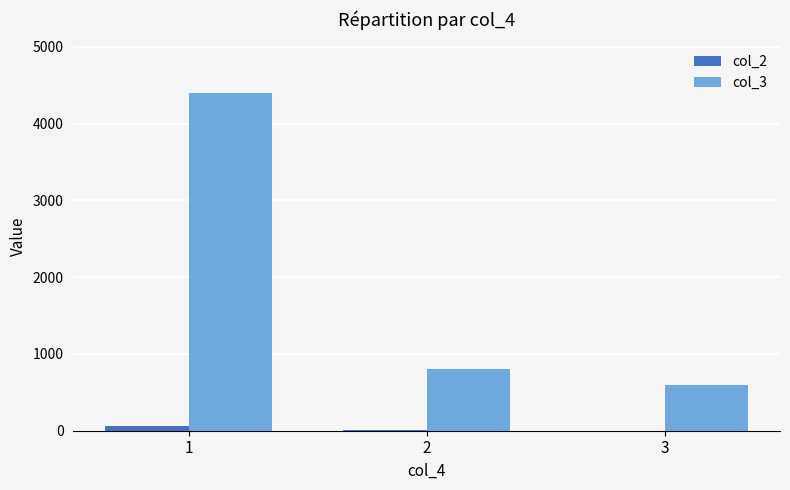

What is the maximum value shown in the chart?

4400